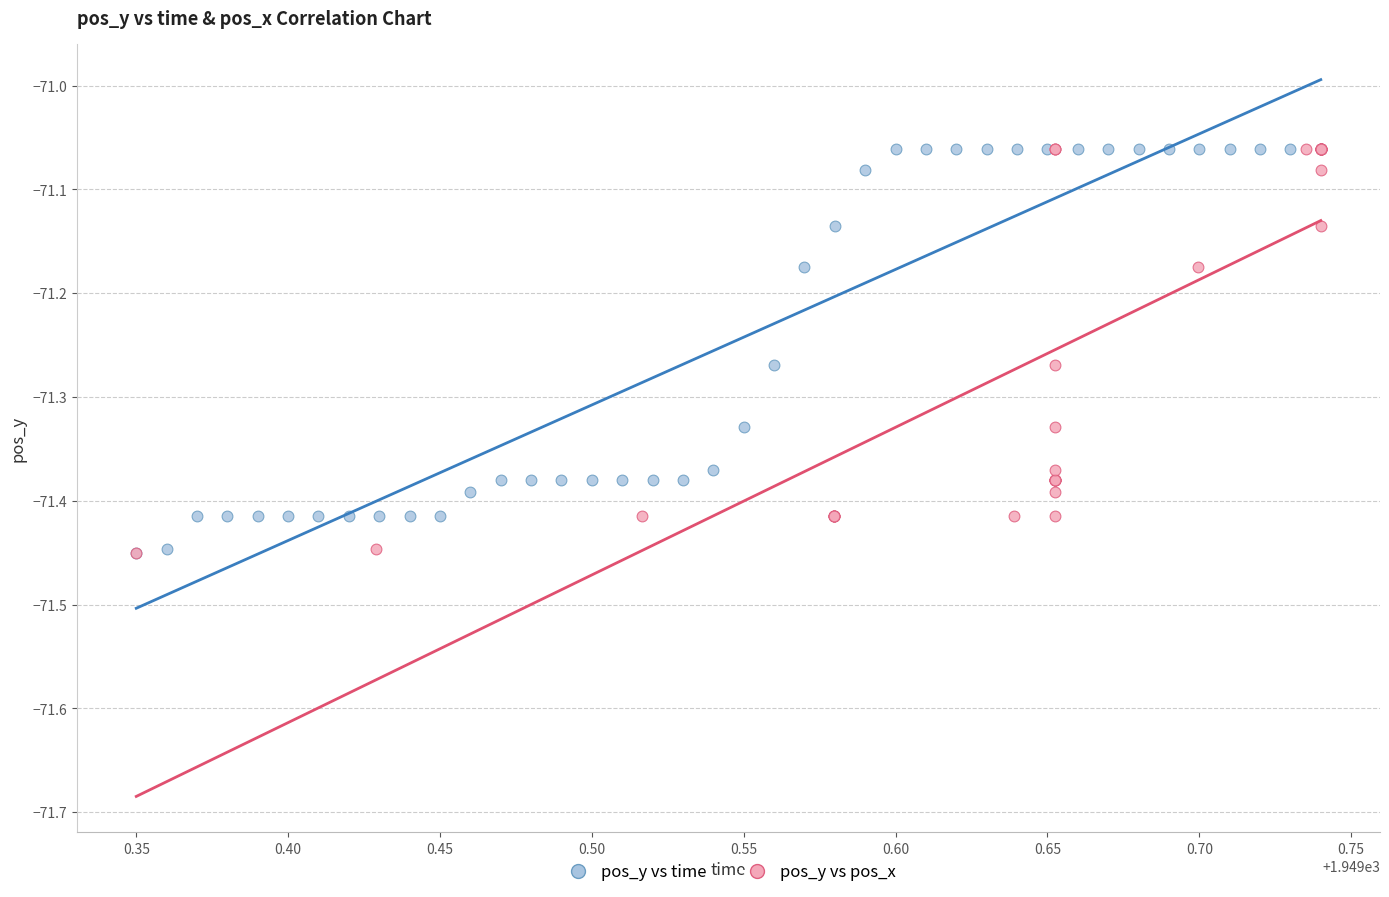

What are all the series names shown in the legend?

pos_y vs time, pos_y vs pos_x